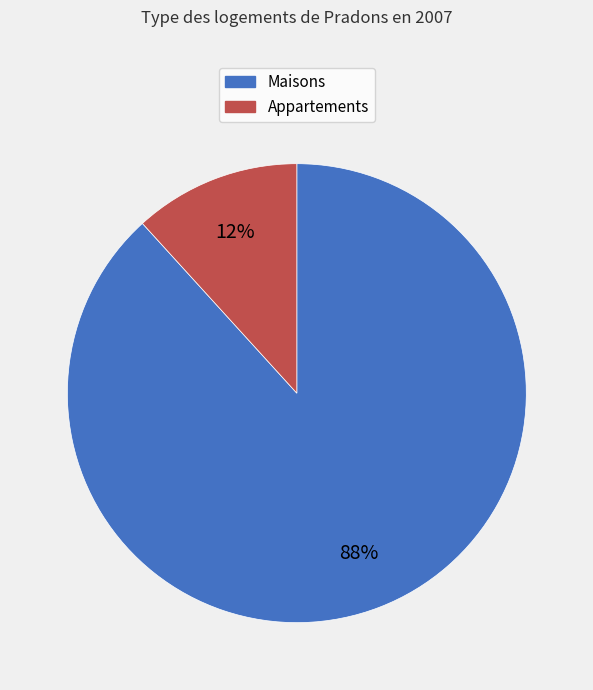

Is there any slice that represents more than half of the pie?

Yes